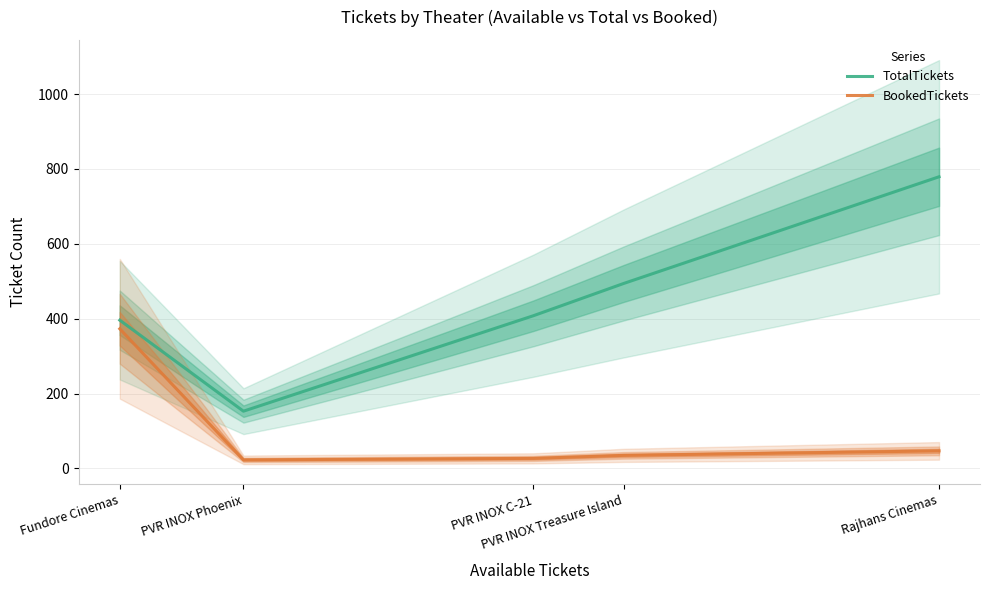

What is the average value of the BookedTickets series?

101